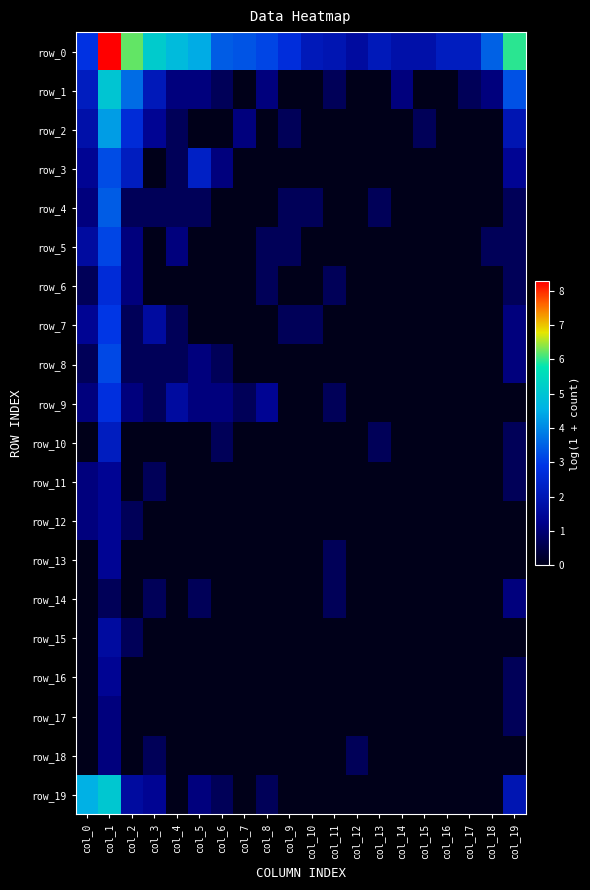

Which has a higher value, col_7 or col_8?

col_7